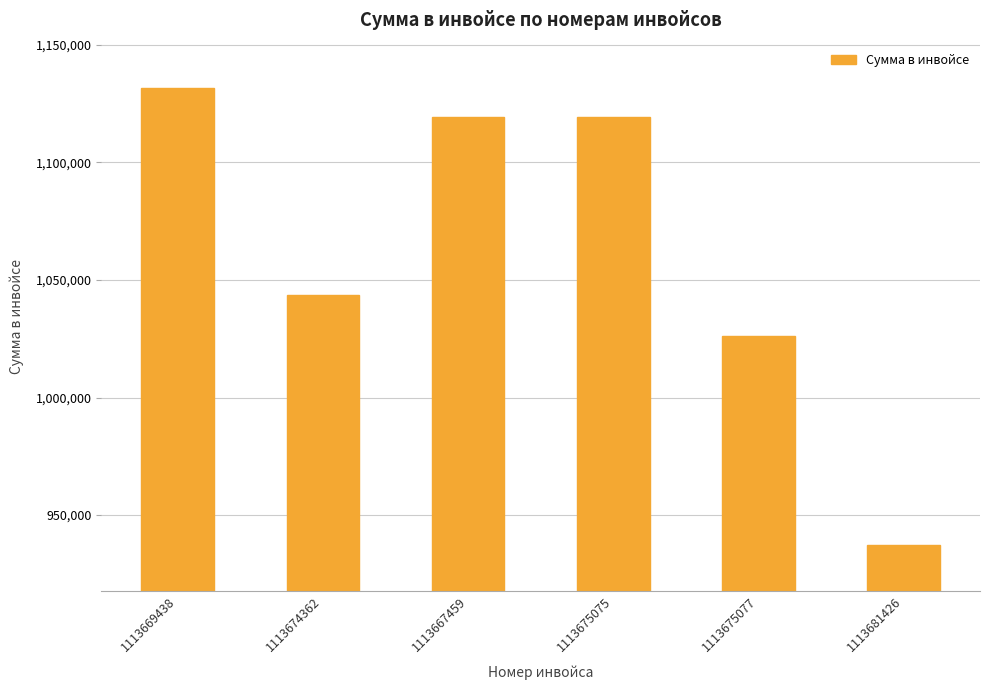

The chart shows a value of 1131438 at 1113669438. True or false?

True